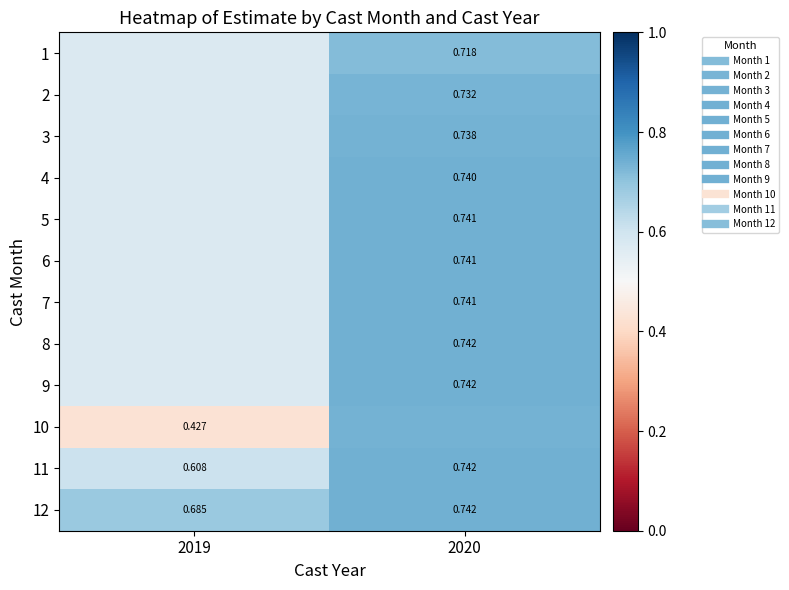

The 6 series shows 0.4 at 2019. True or false?

False